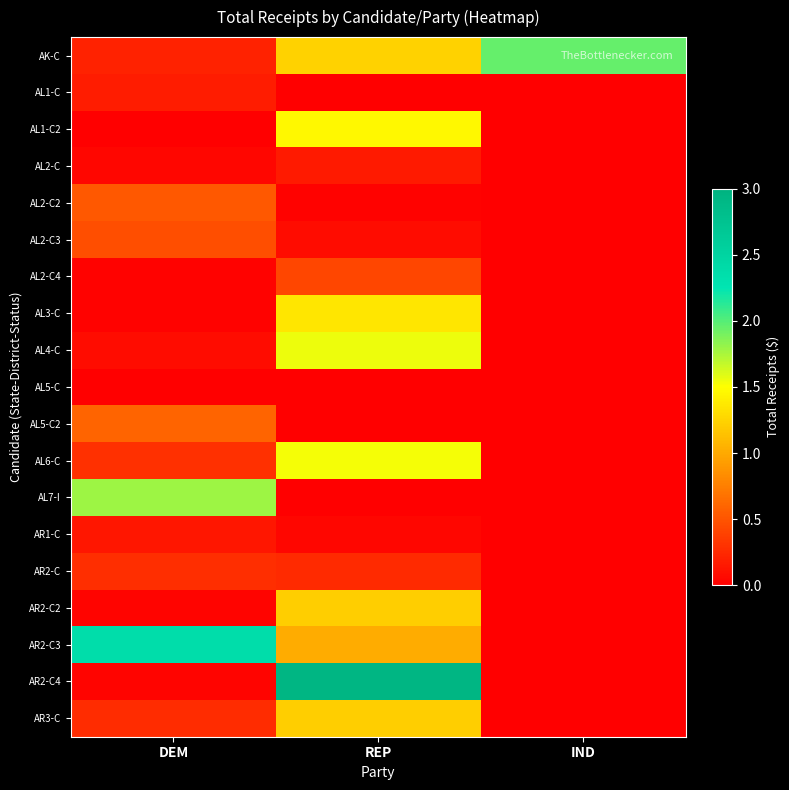

What is the difference between the highest and lowest values at REP?

2934465.0